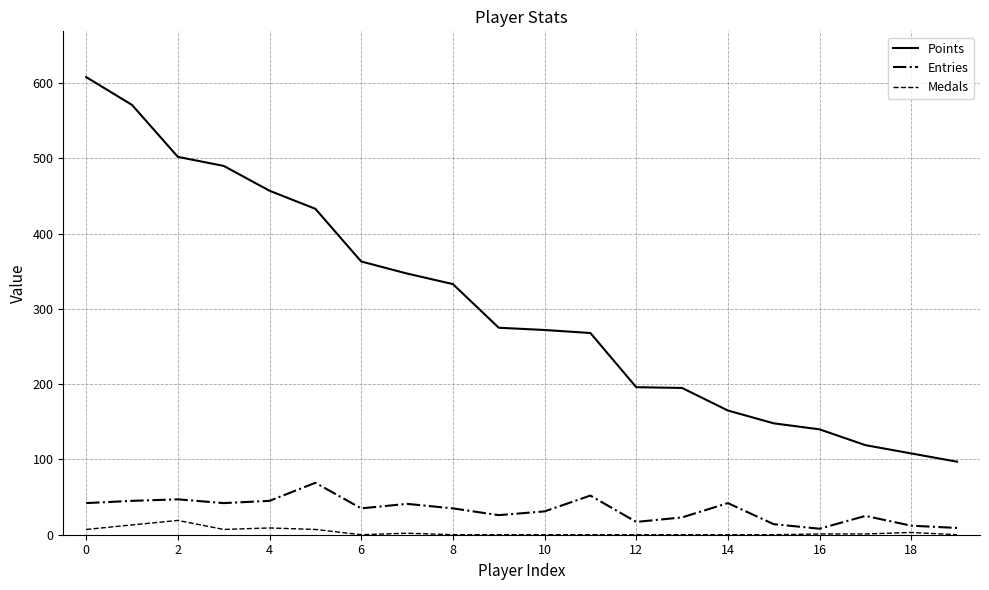

Which series has the largest total across all categories?

Points